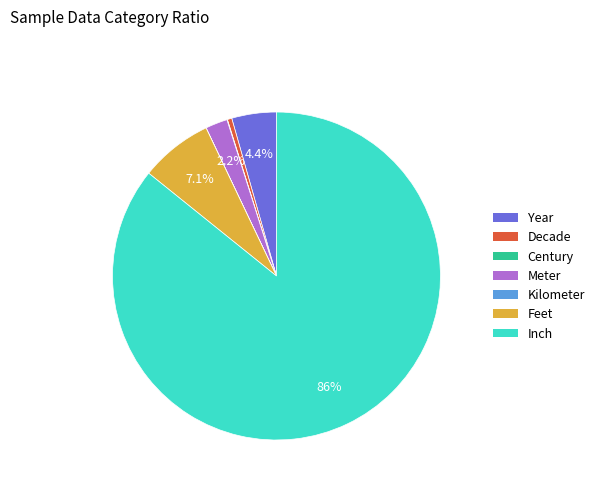

Is it true that Feet is 7% of the pie?

True